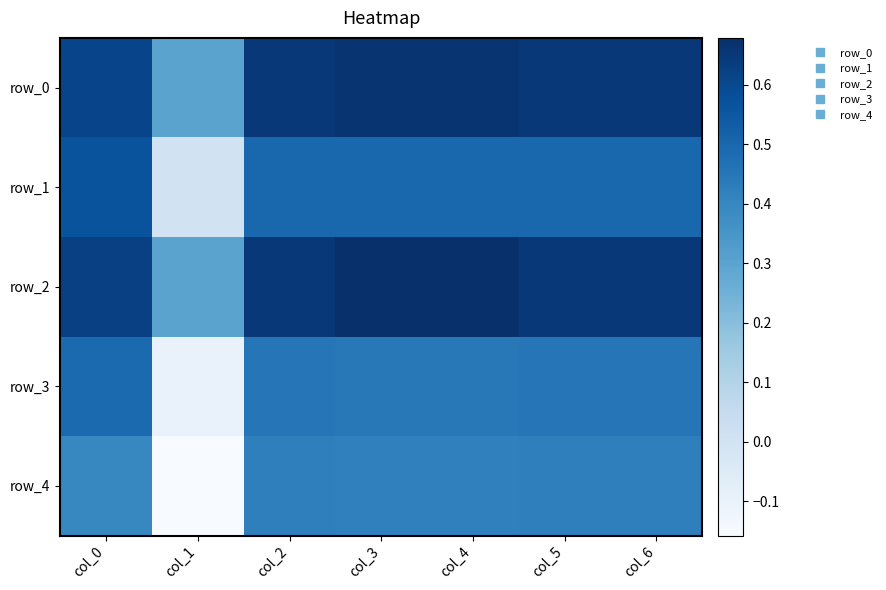

Which series has the largest total across all categories?

row_2